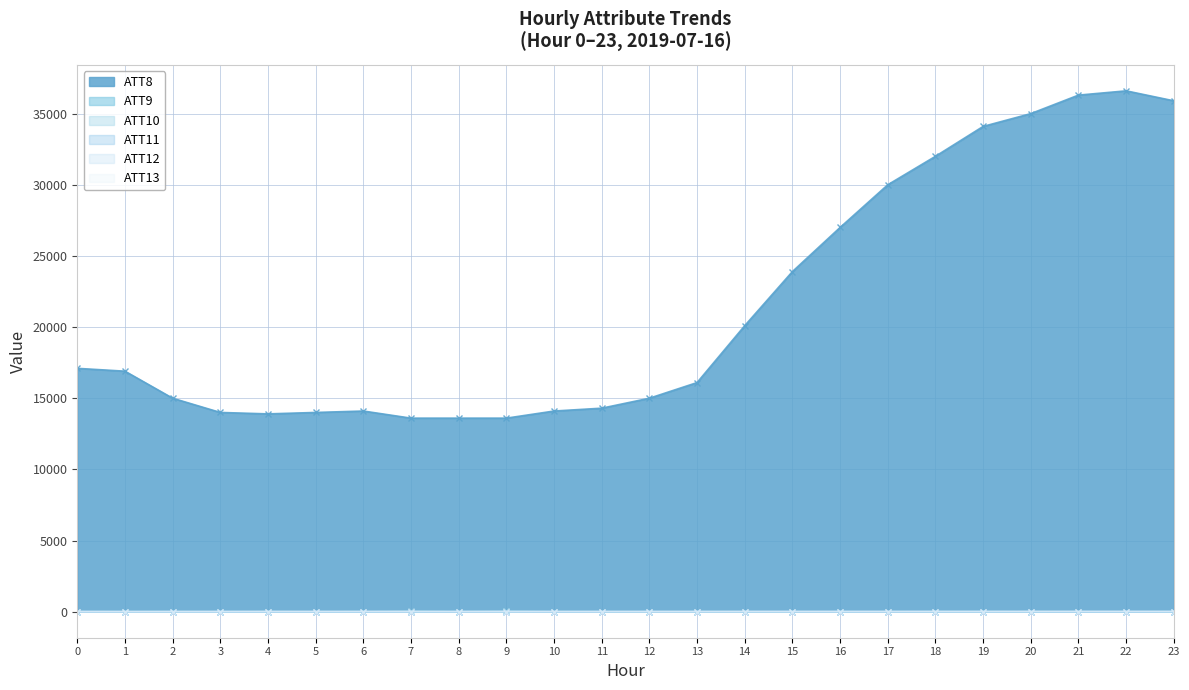

What is the difference between the maximum and minimum values in the ATT9 series?

18.6